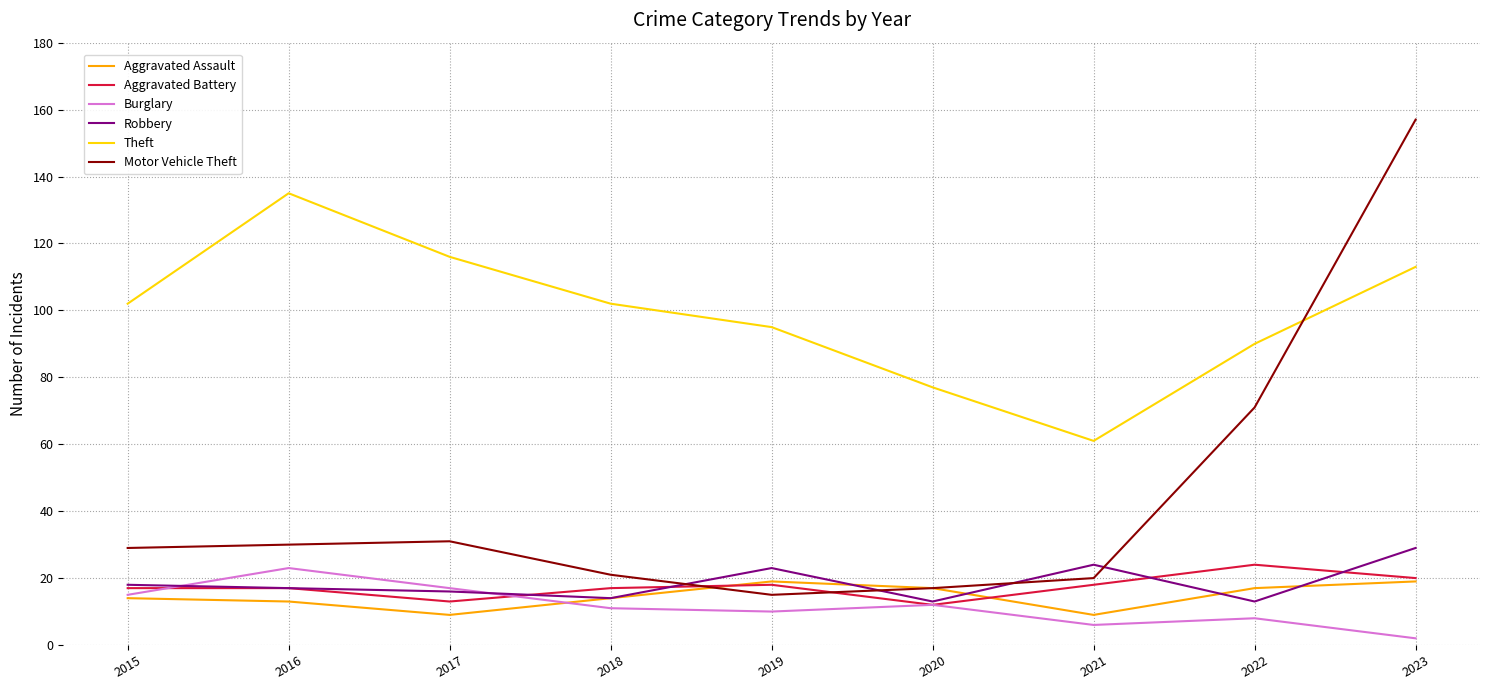

What is the sum of the Motor Vehicle Theft values at 2015 and 2017?

60